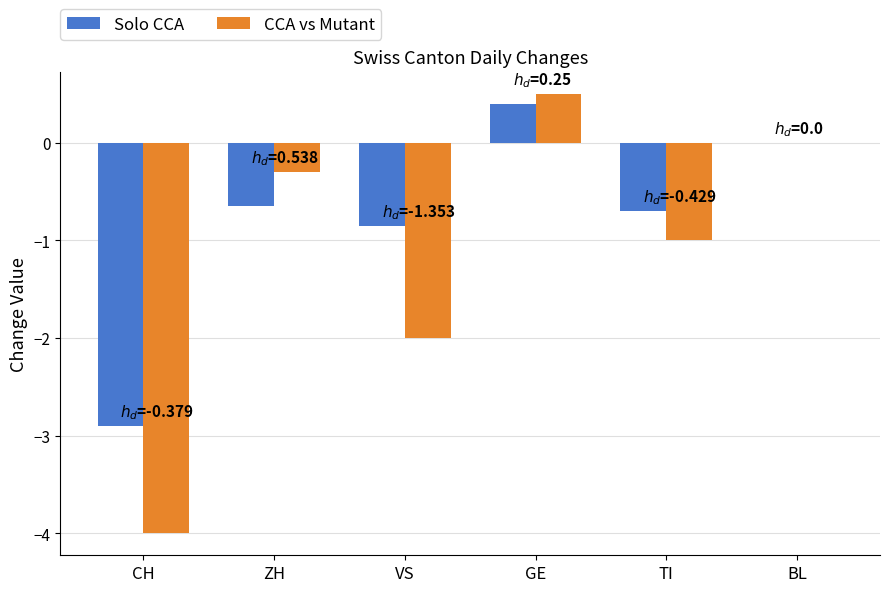

The value of CCA vs Mutant at ZH is -0.5. True or false?

False